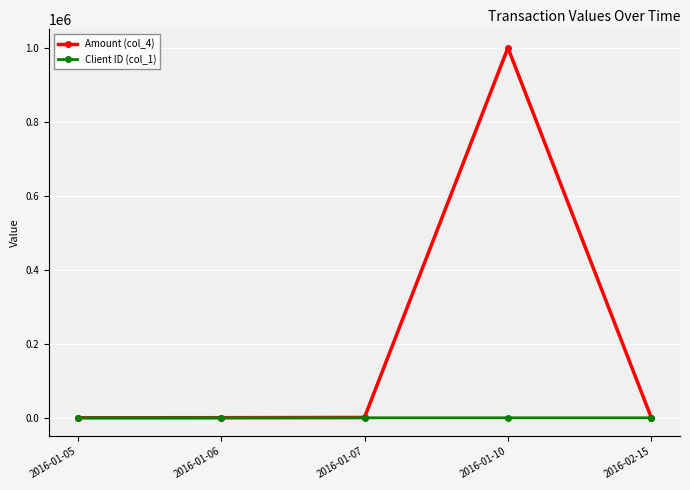

Rank the series by their average value, from highest to lowest.

Amount (col_4), Client ID (col_1)